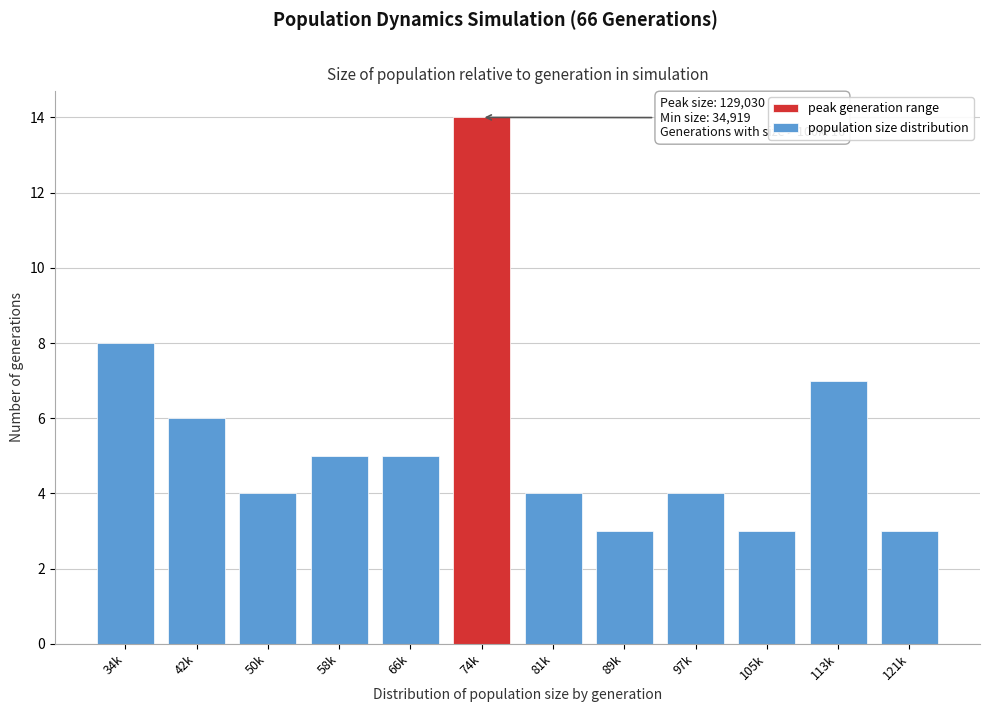

Reading right to left, extract all data points from this chart.

121k=3	113k=7	105k=3	97k=4	89k=3	81k=4	74k=14	66k=5	58k=5	50k=4	42k=6	34k=8